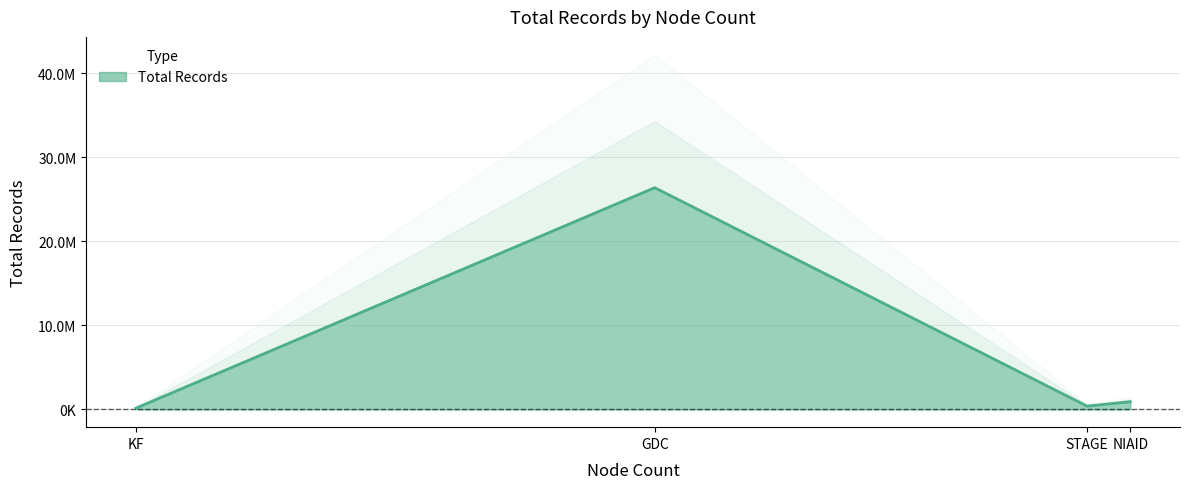

List the labels in order of value, largest first.

GDC, NIAID, STAGE, KF